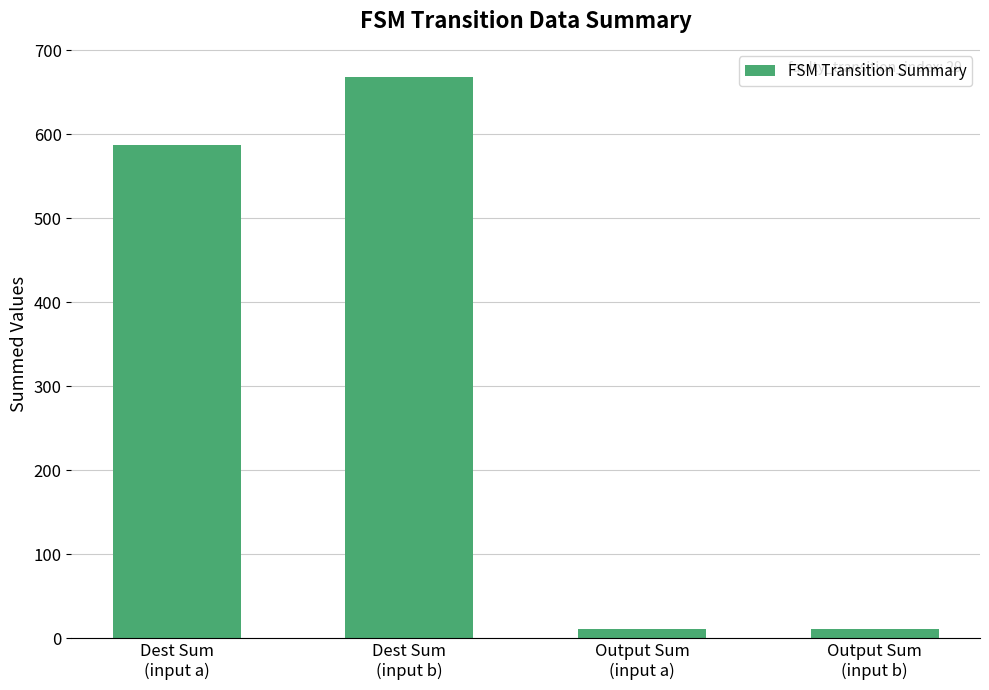

How many values are between 11 and 668?

4